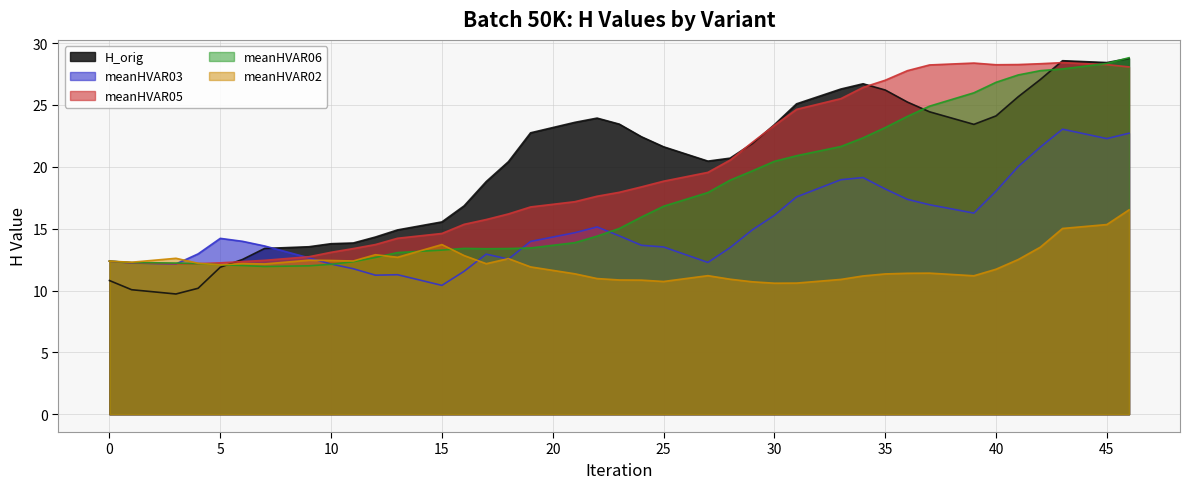

Which series changed the most between 13 and 43?

meanHVAR06